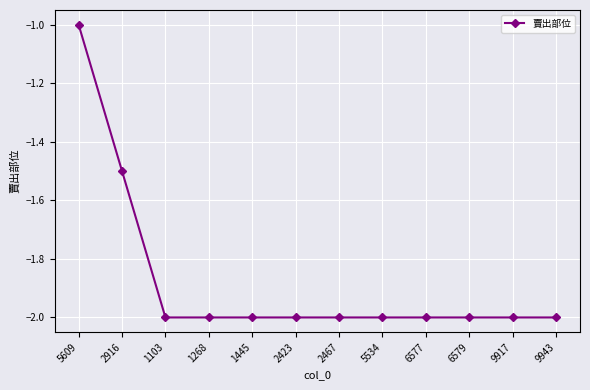

What is the approximate value at 6577?

-2.0